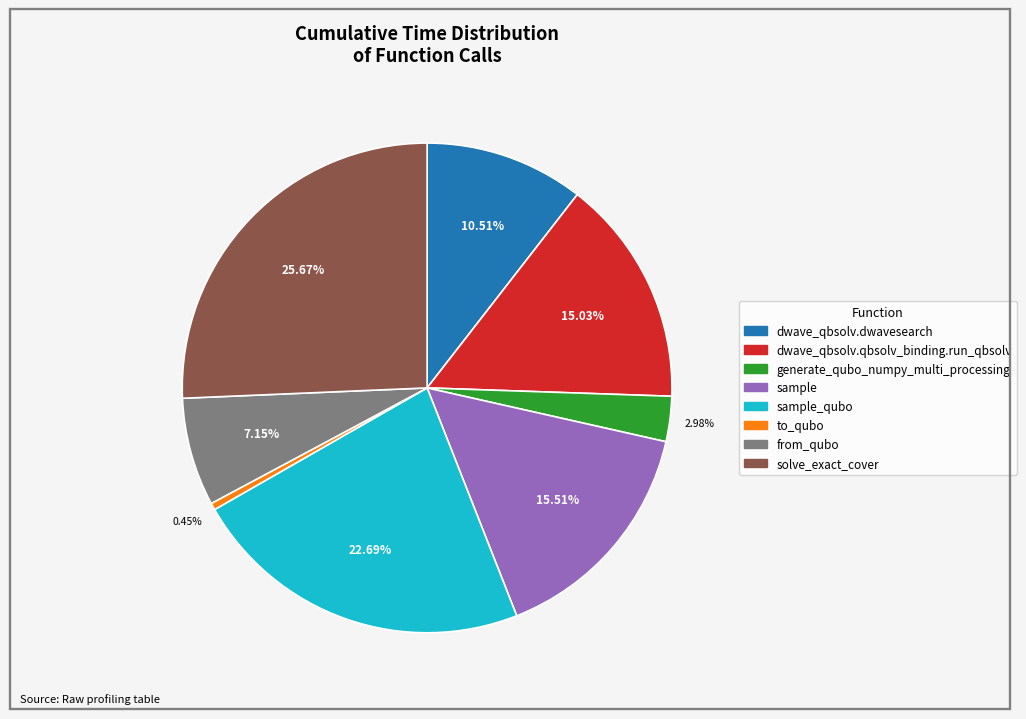

How many slices are in this pie chart?

8